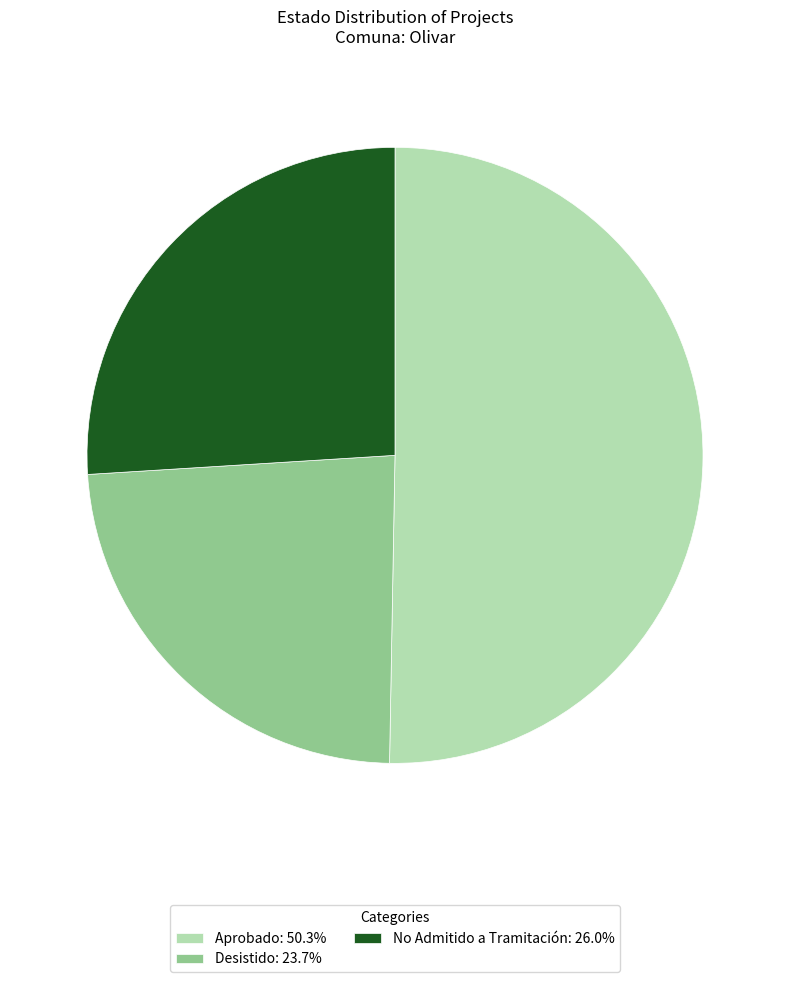

What is the ratio of the value at Aprobado to the value at Desistido?

2.1